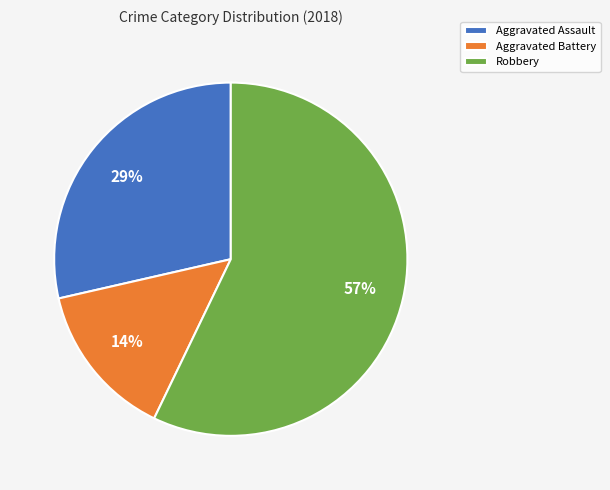

Count the number of slices in the pie.

3